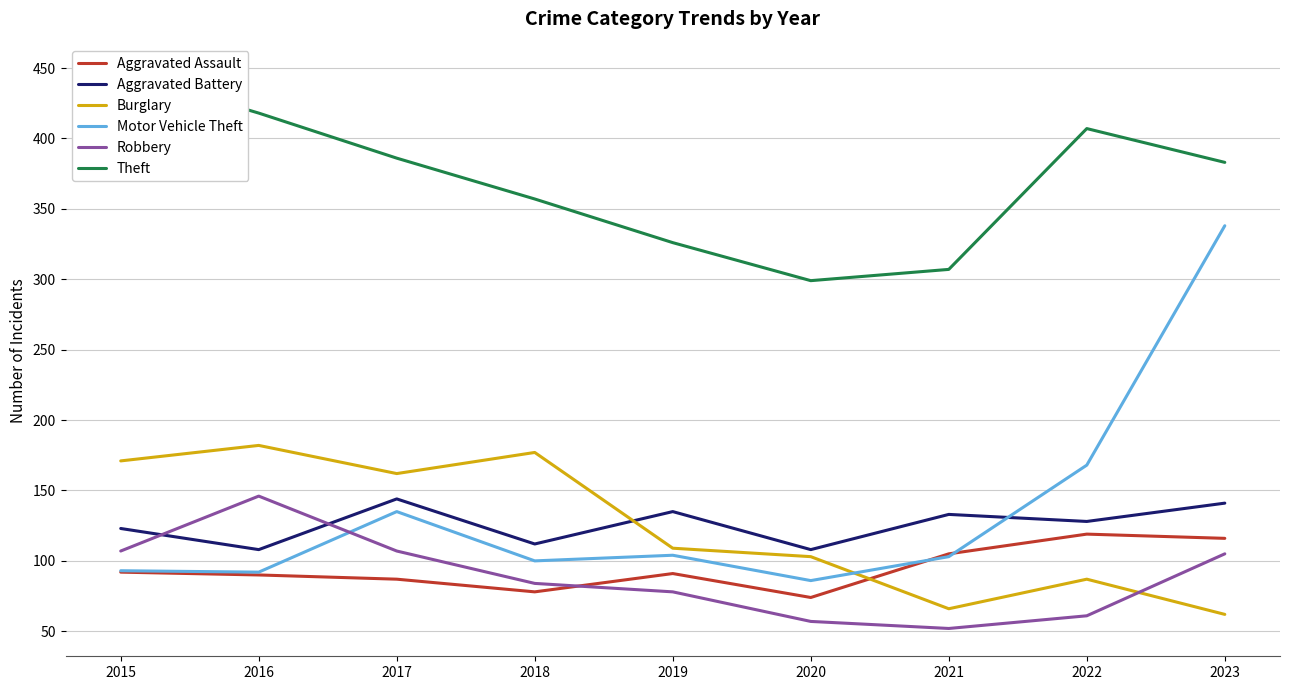

True or false: Robbery and Motor Vehicle Theft intersect in this chart.

True